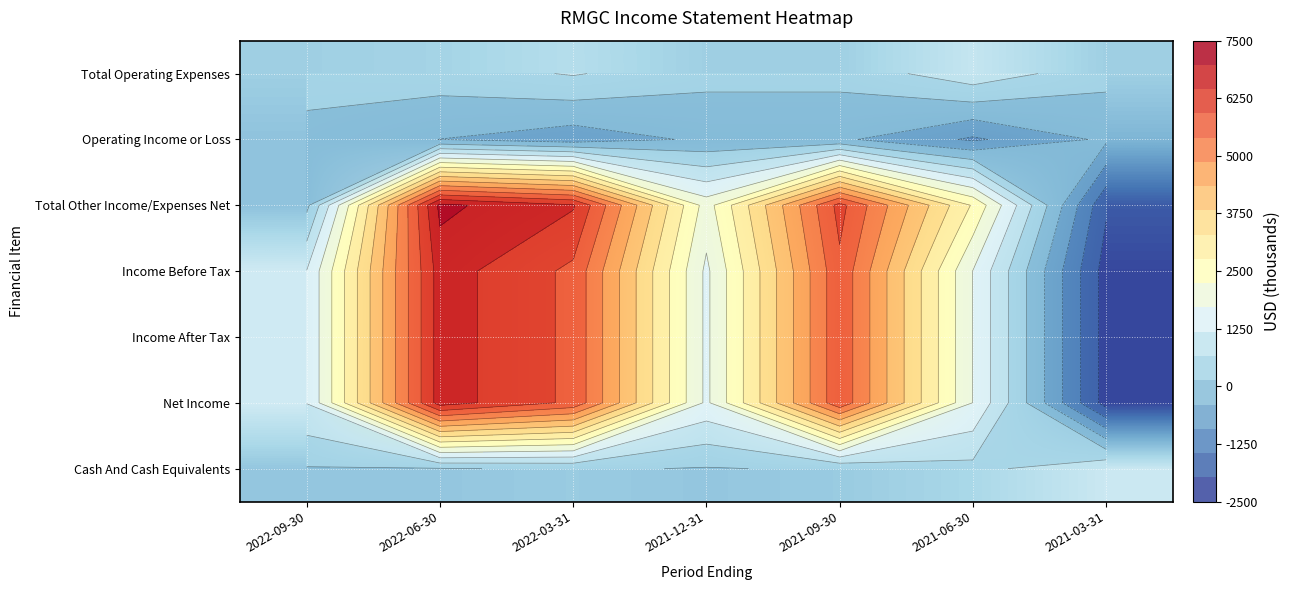

Is it true that Net Income equals 10972 at 2022-06-30?

False